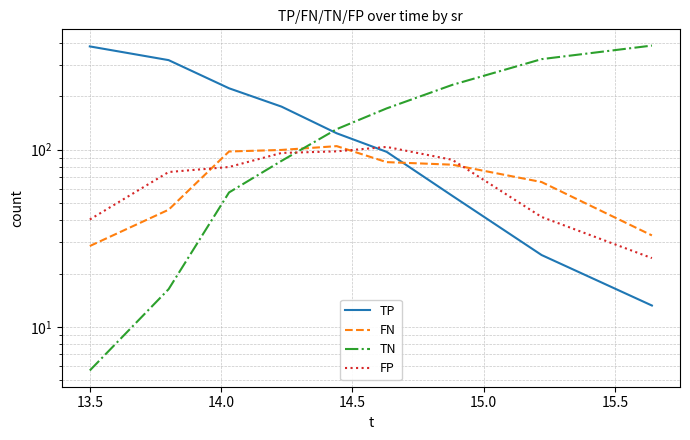

How many values in the TN series are below 130?

4